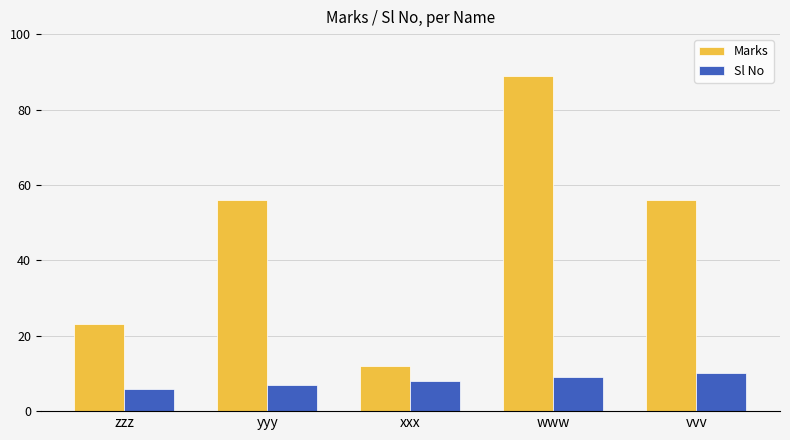

How many data points in Marks are less than 56?

2